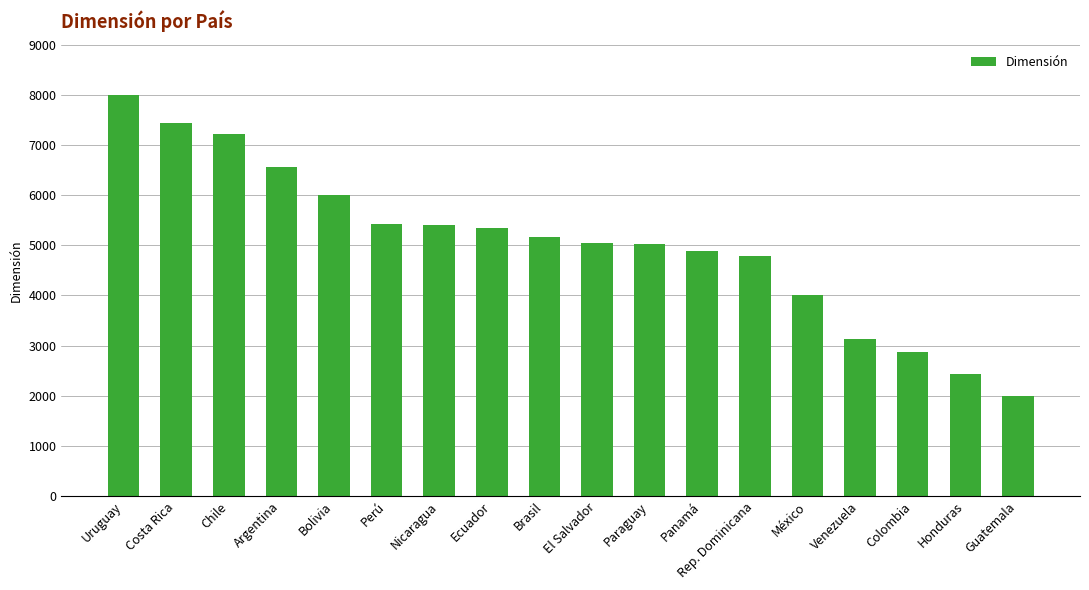

Count the number of categories in the chart.

18